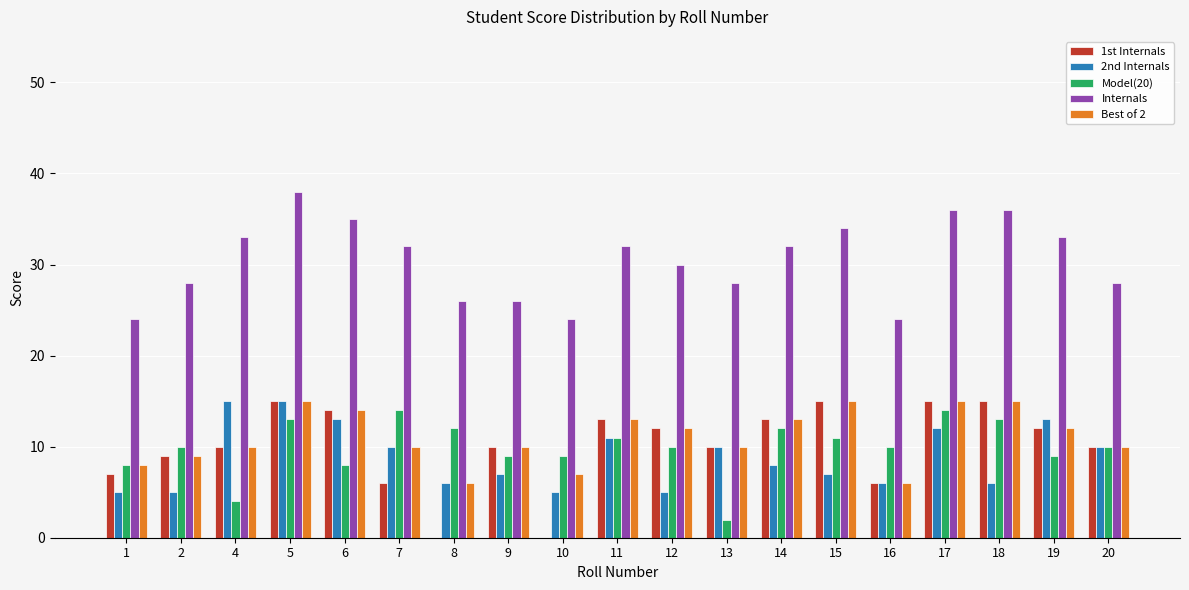

How many groups of bars are there?

19